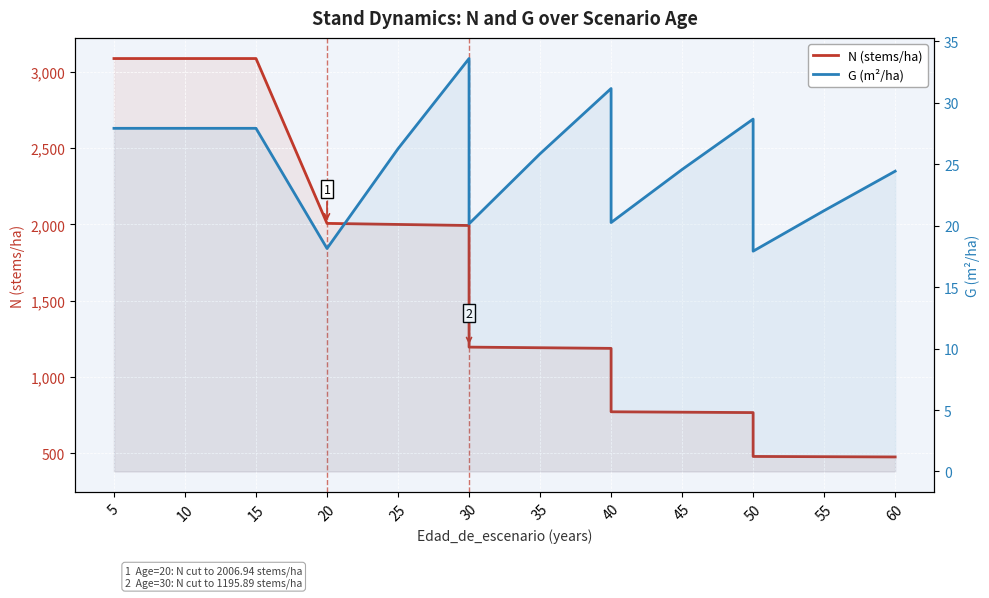

What is the value of the G (m²/ha) point at the 3rd from the left?

27.9